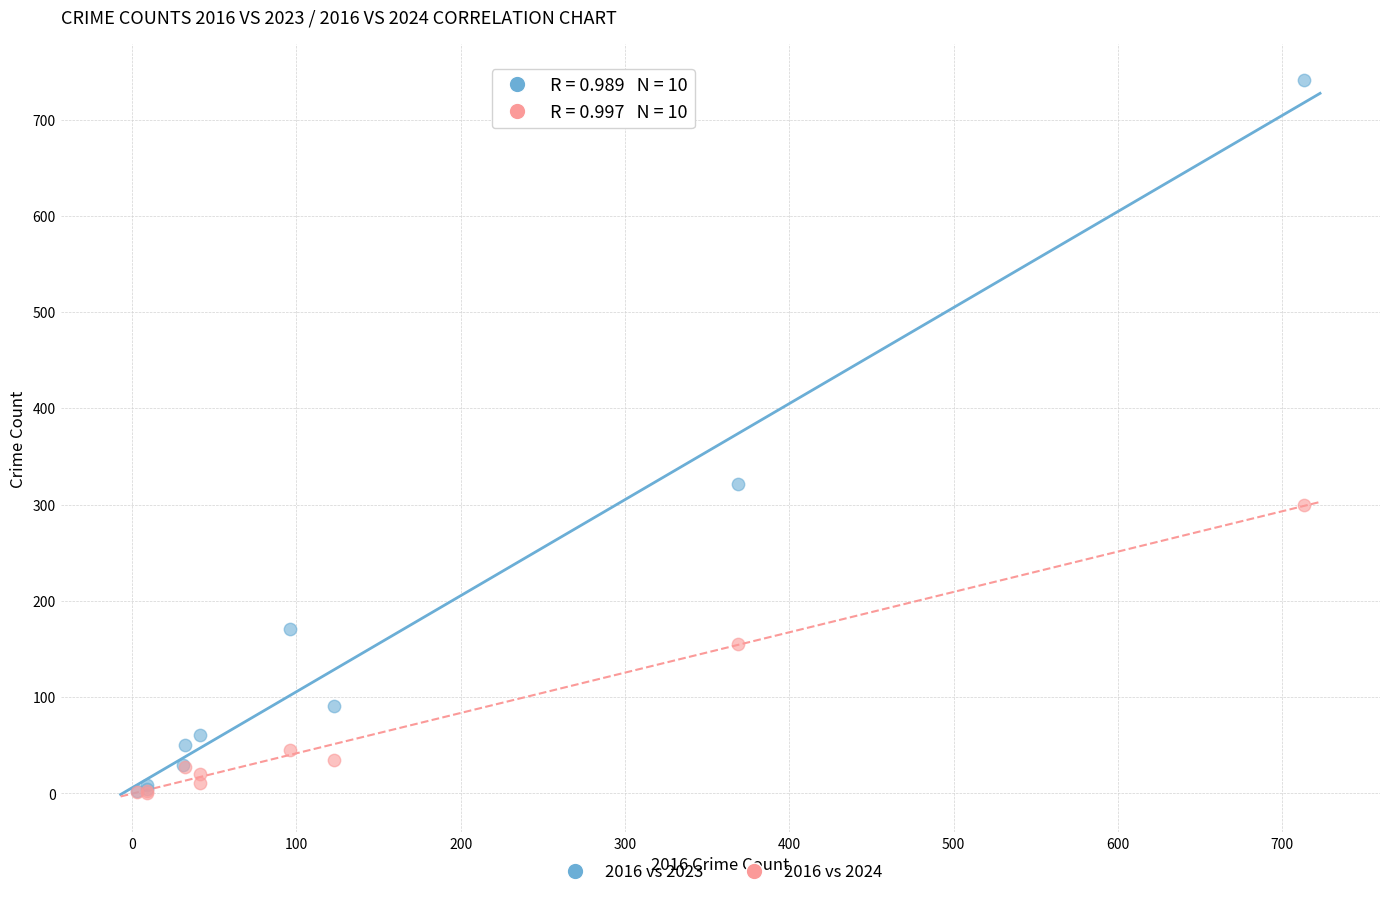

Which series contains the highest Y value?

2016 vs 2023